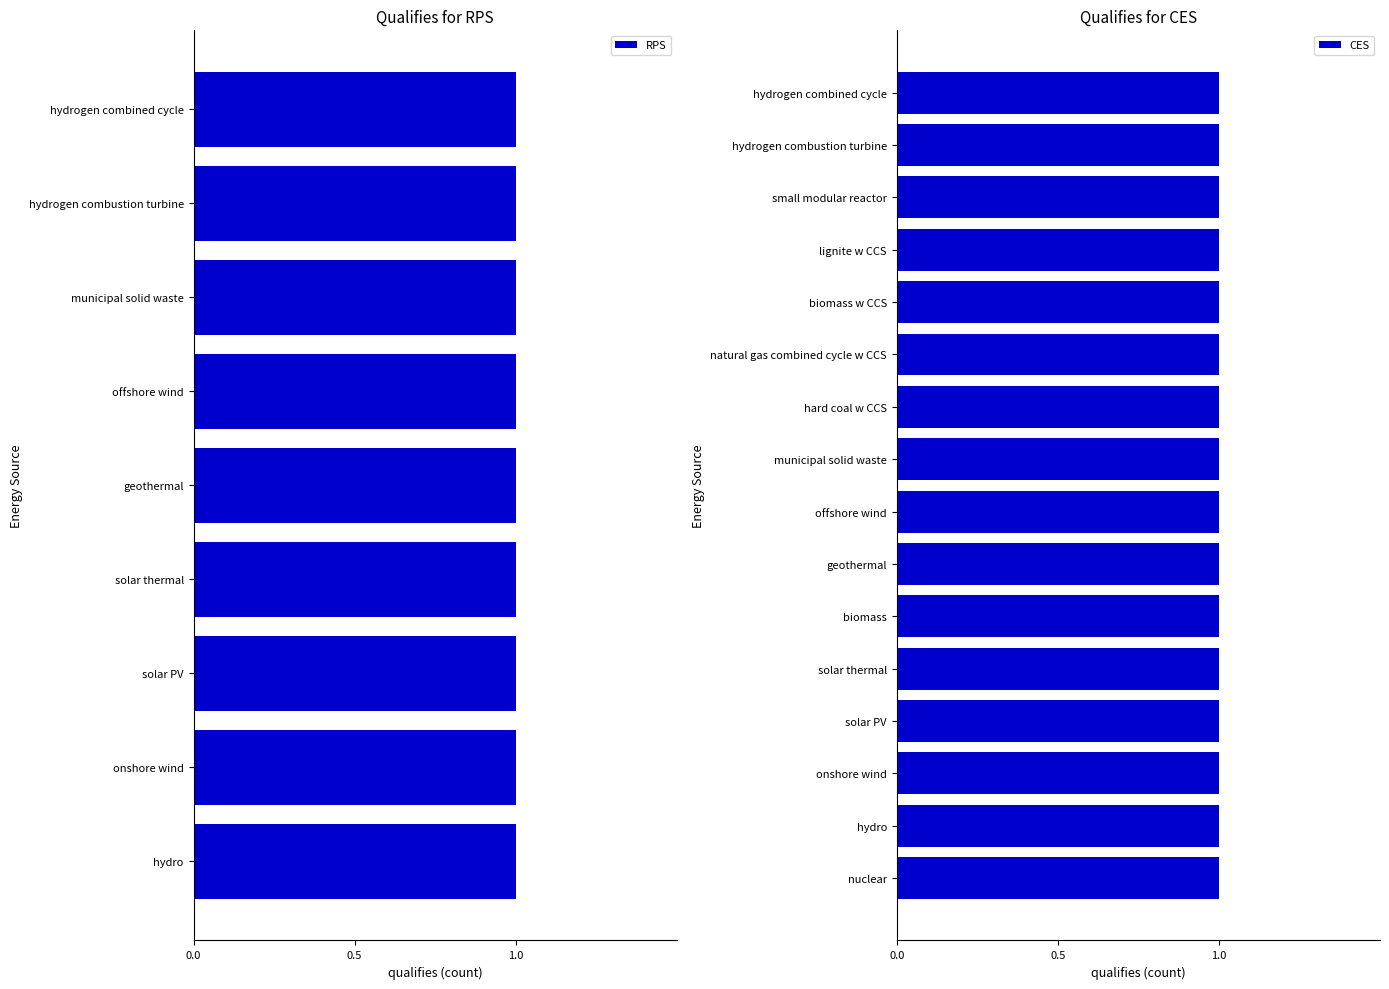

Which series has the largest total across all categories?

CES